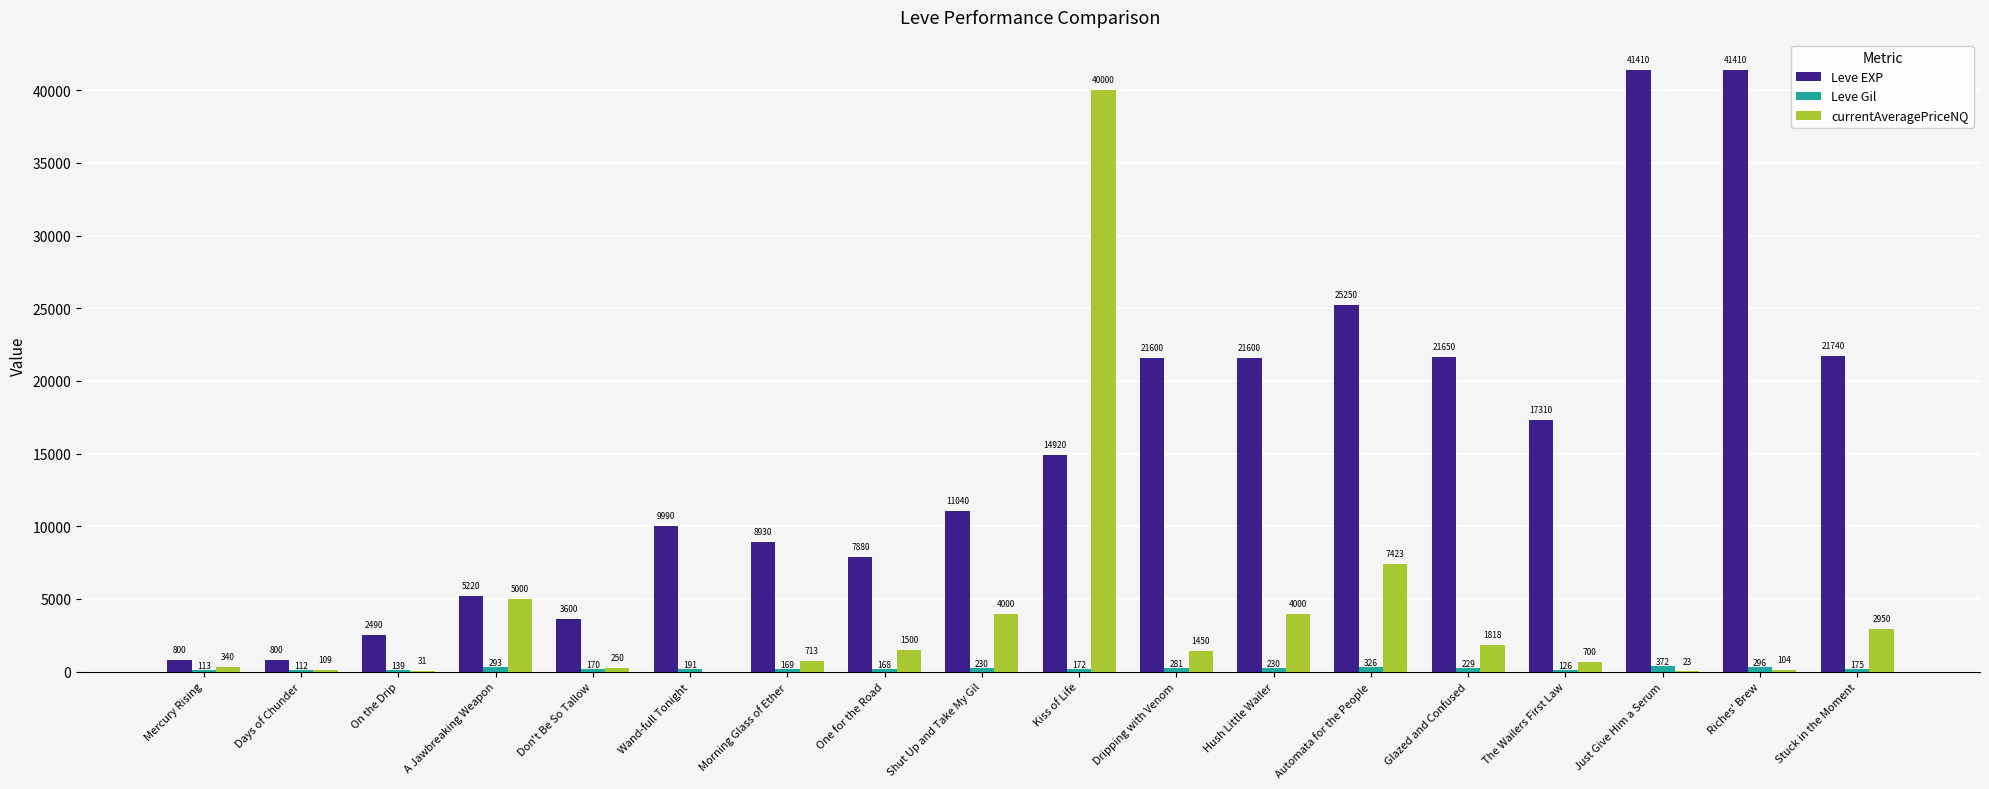

Count the number of data series in this chart.

3